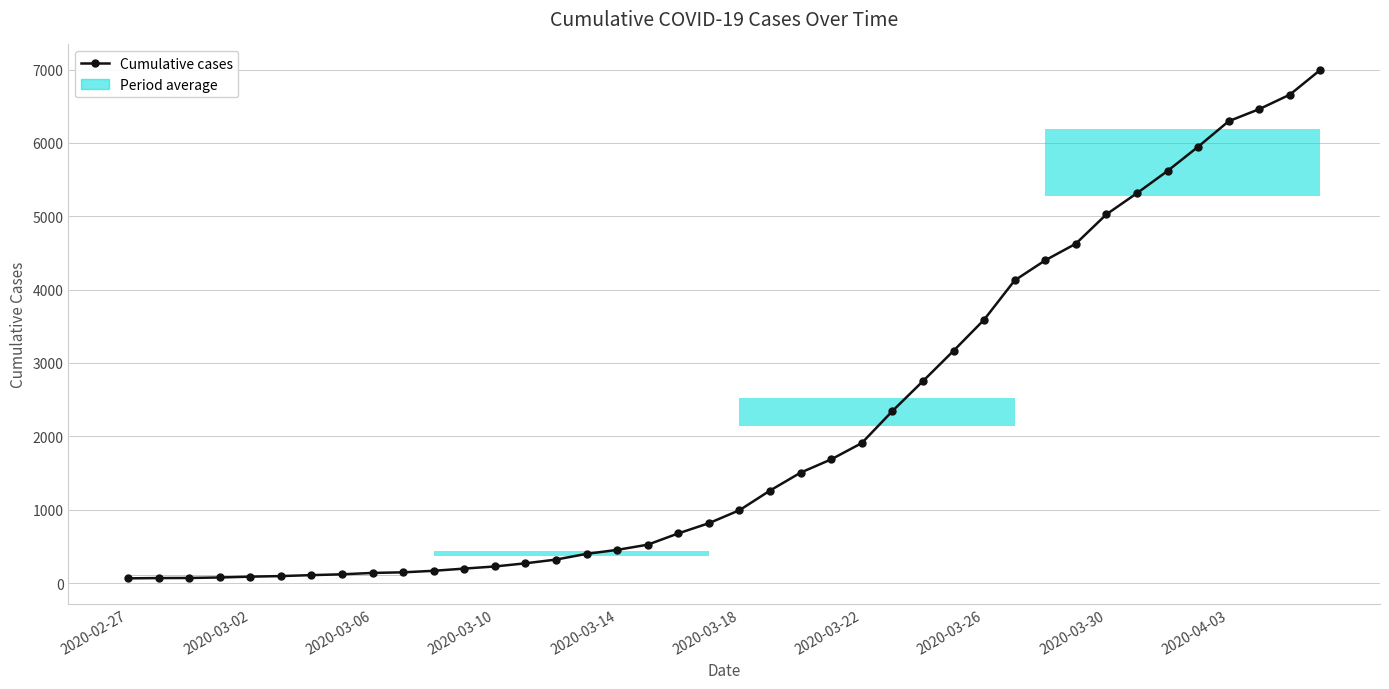

How many data points are less than 993?

20